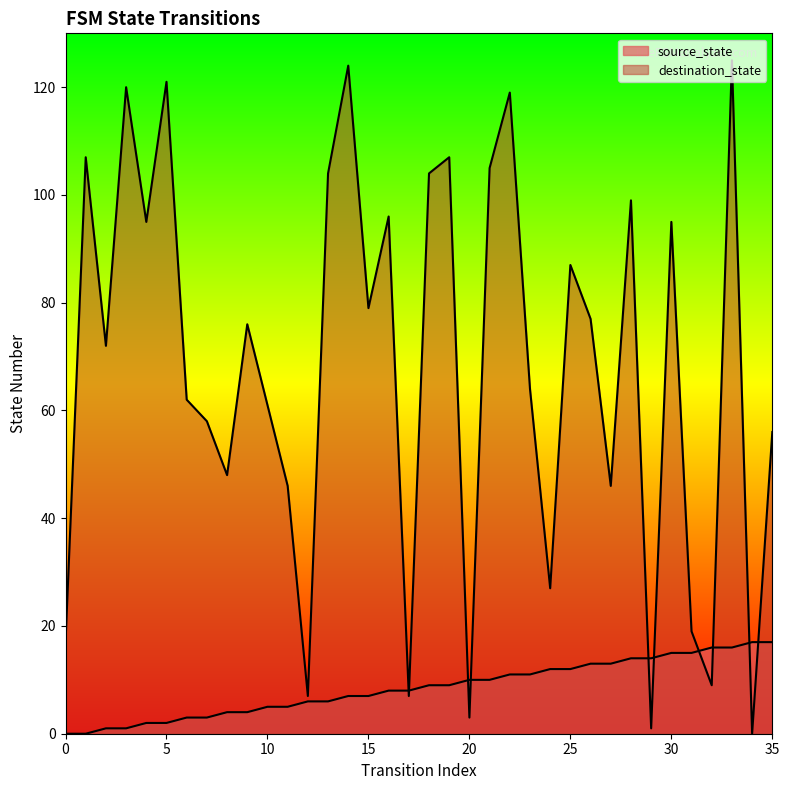

What is the sum of the destination_state values at 31 and 14?

143